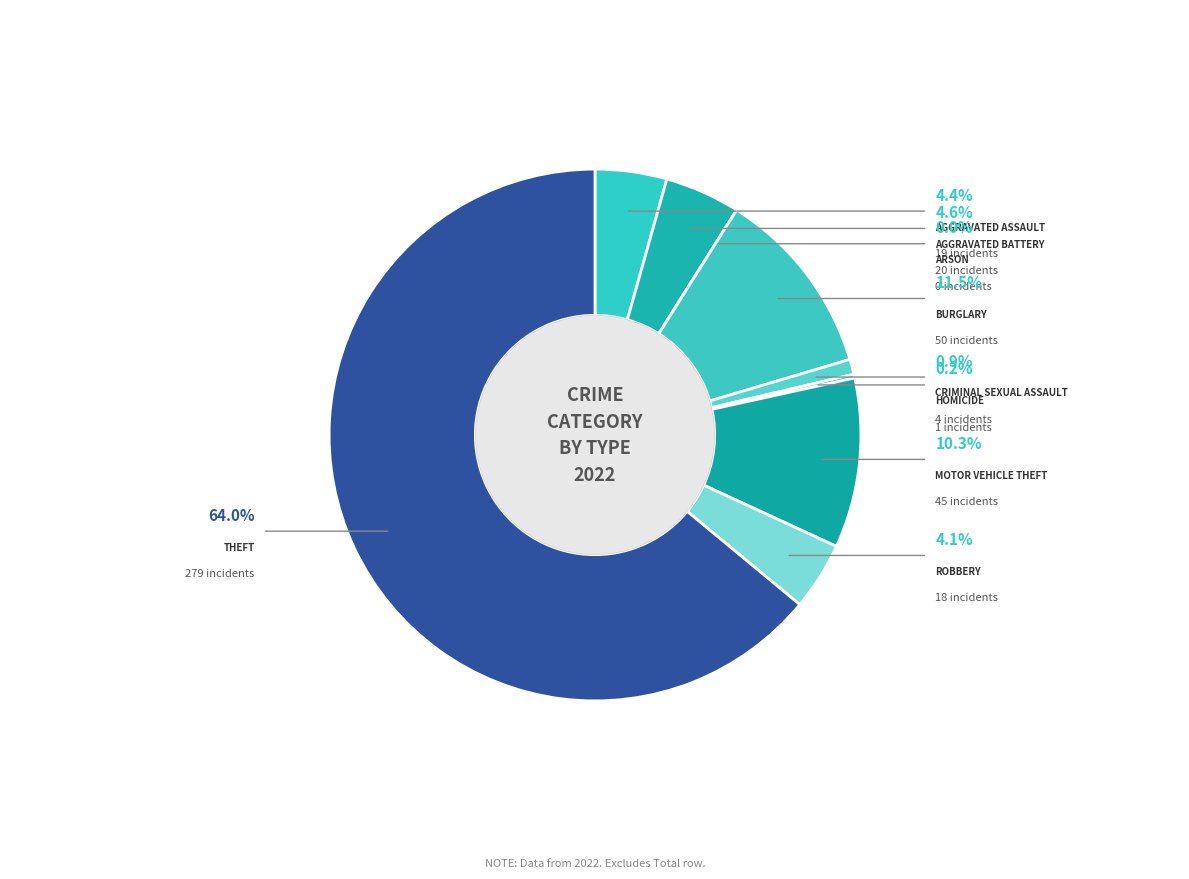

Is Burglary the majority of the pie?

No